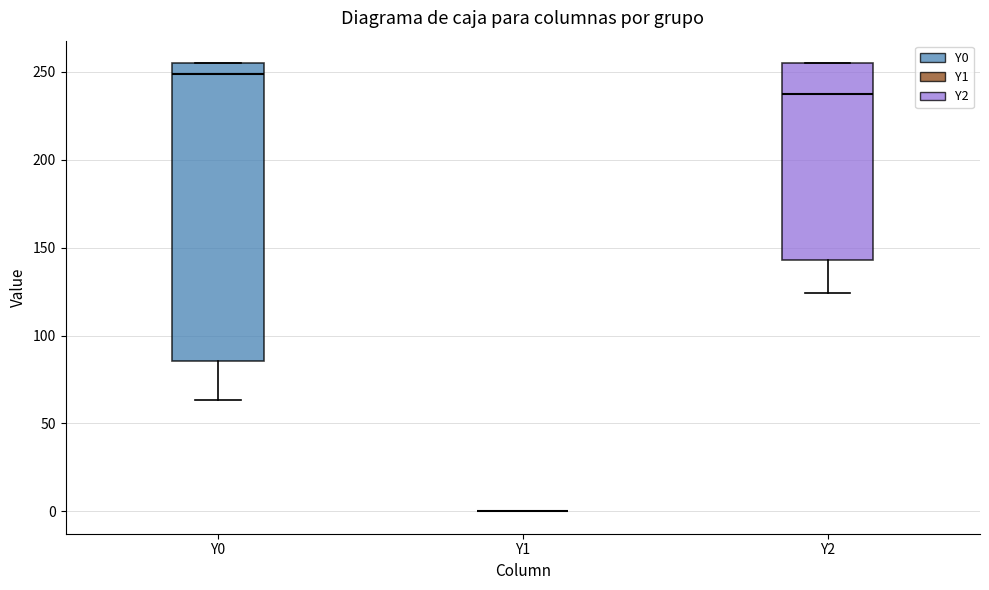

Reading left to right, transcribe this box plot: for each box, give where its median line is, the range the box spans, and where its two whiskers end, as read against the y-axis. The values are not printed on the chart, so give them approximately, as read against the axis.

Y0: median 250, box 85 to 255, whiskers 65 to 255
Y1: box collapsed to a line at 0, whiskers 0 to 0
Y2: median 235, box 145 to 255, whiskers 125 to 255